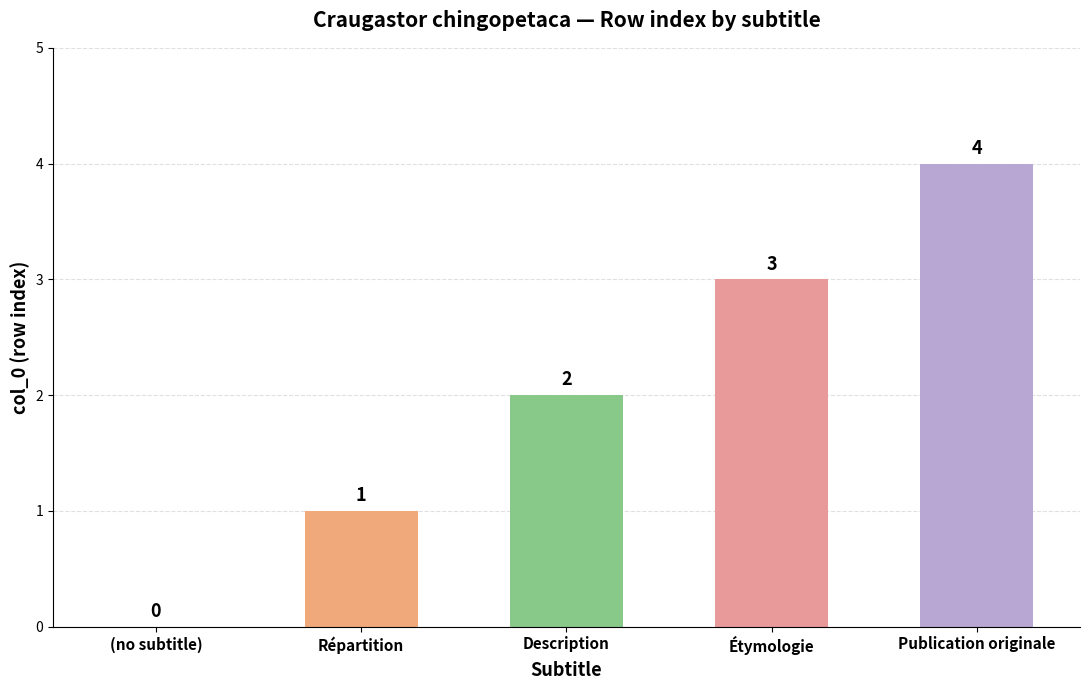

True or false: the data shows 1 at Description.

False